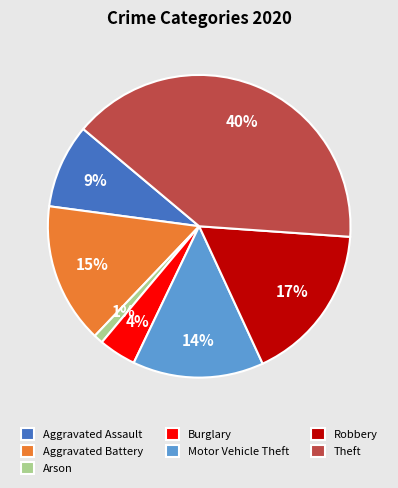

Between Aggravated Battery and Theft, which is larger?

Theft